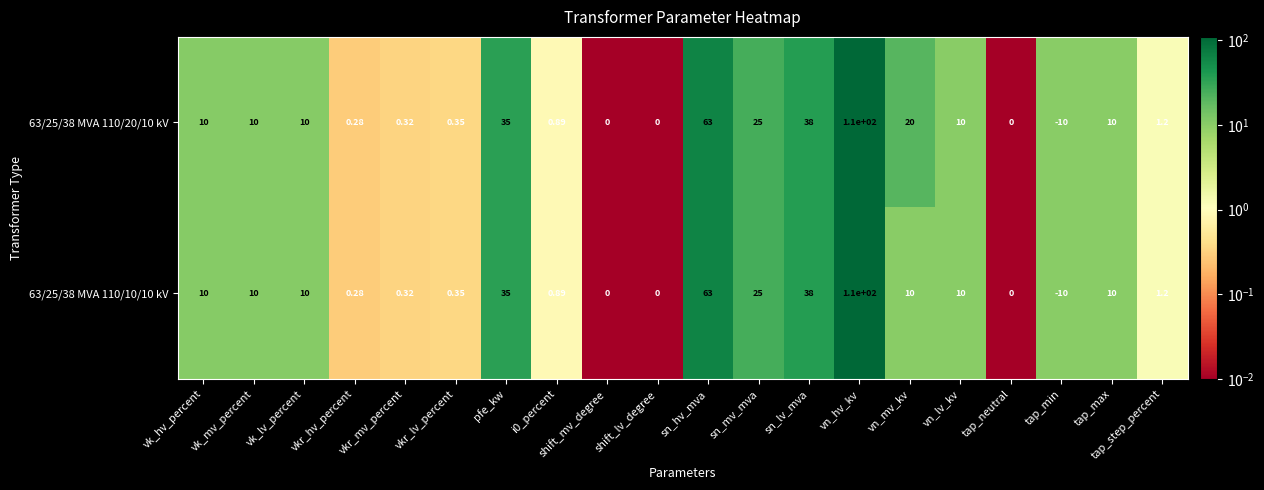

Which label corresponds to the smallest value in the chart?

tap_min